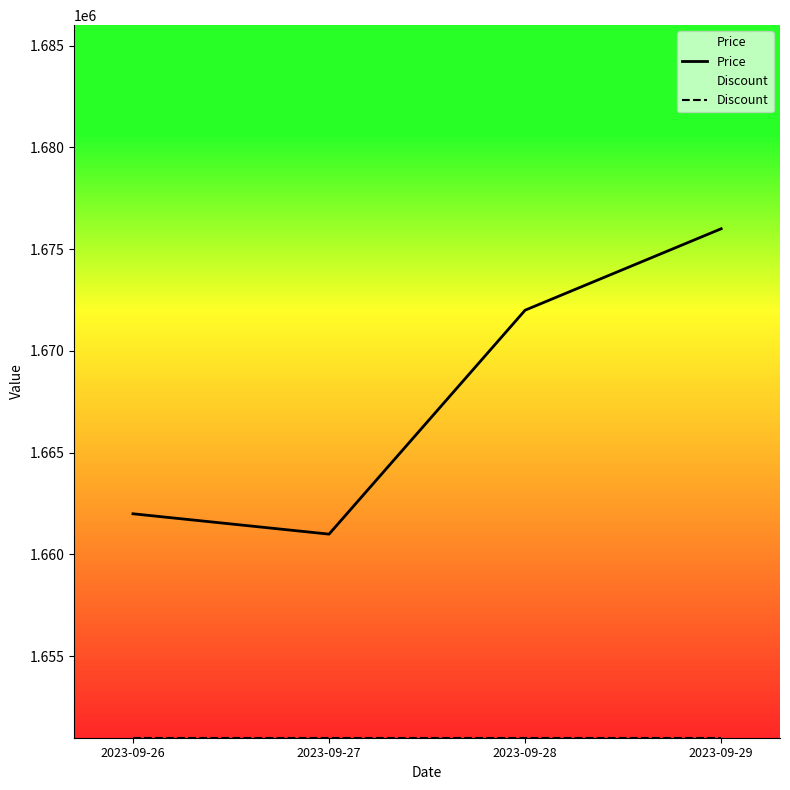

At which category is the sum across all series the highest?

2023-09-29